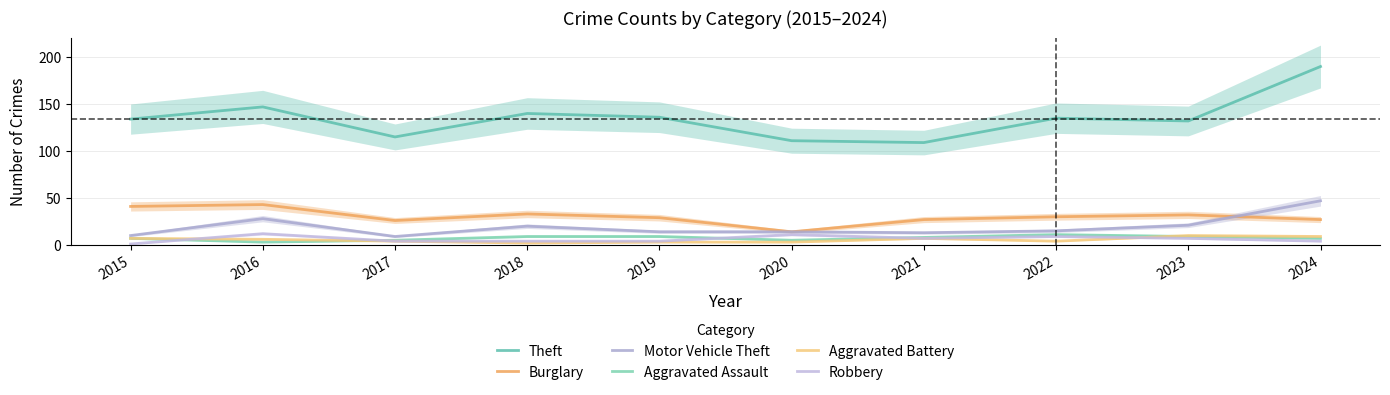

At which category does Motor Vehicle Theft reach its first local valley?

2017